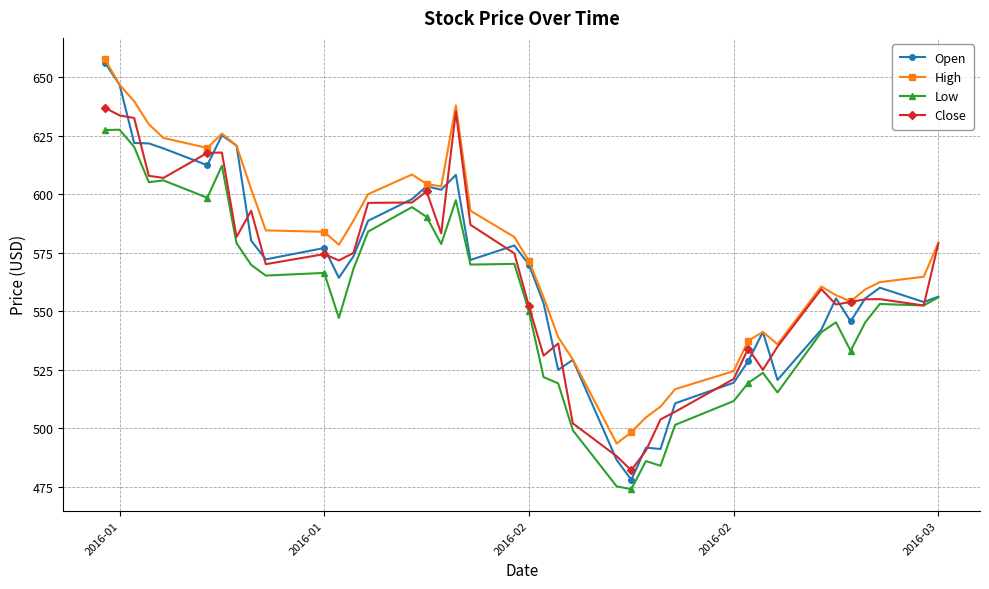

What is the average value of the High series?

575.7